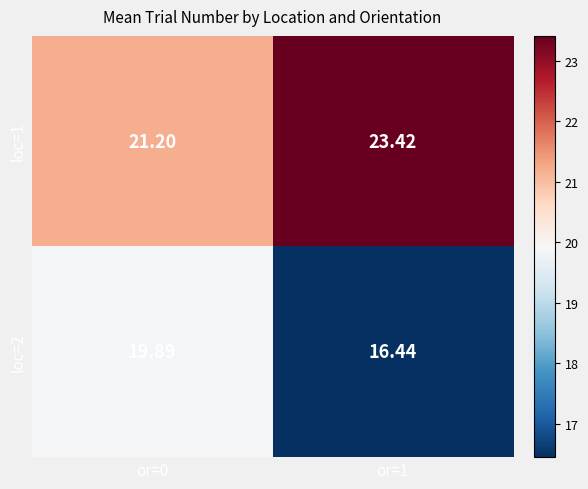

Is the value of loc=2 at or=0 greater than the value of loc=1 at or=0?

No